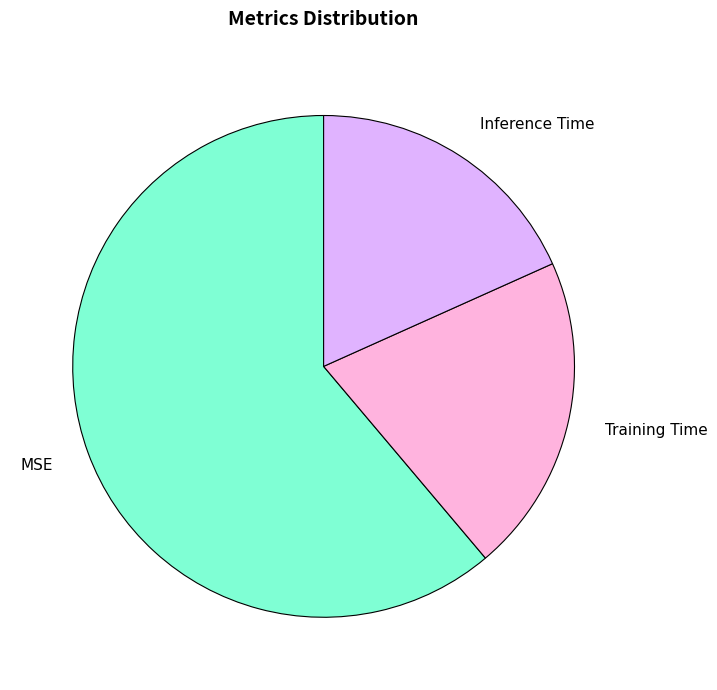

Is there any slice that represents more than half of the pie?

Yes